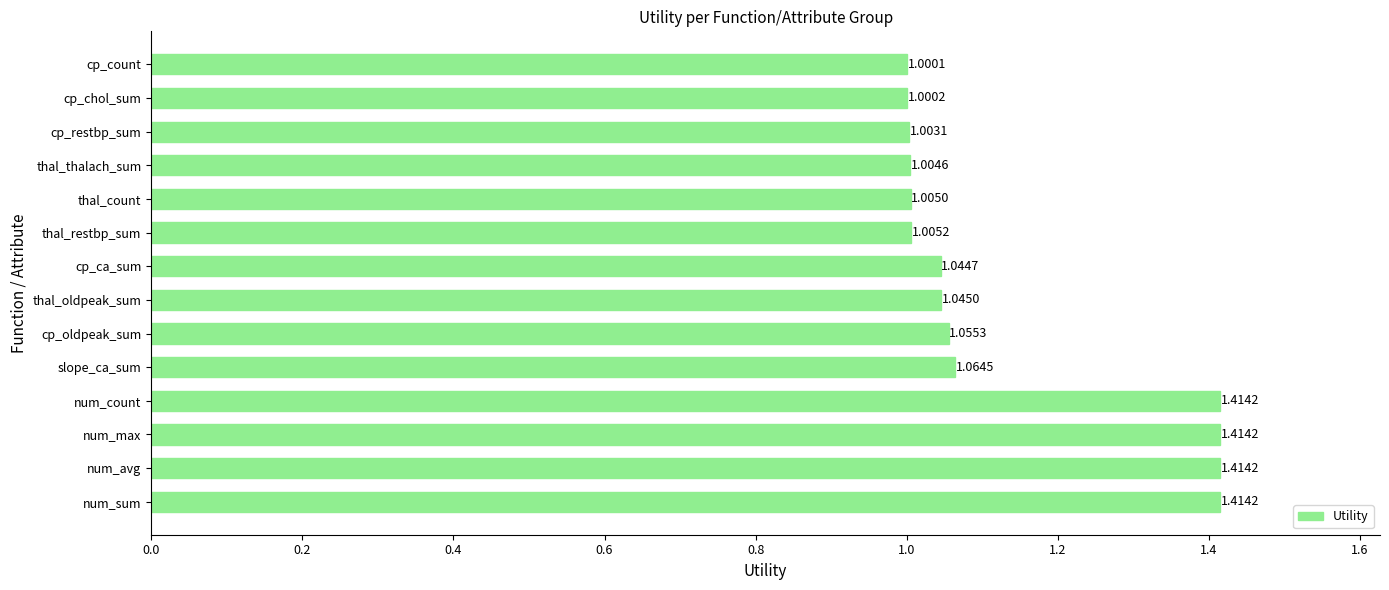

Are the bars horizontal?

Yes